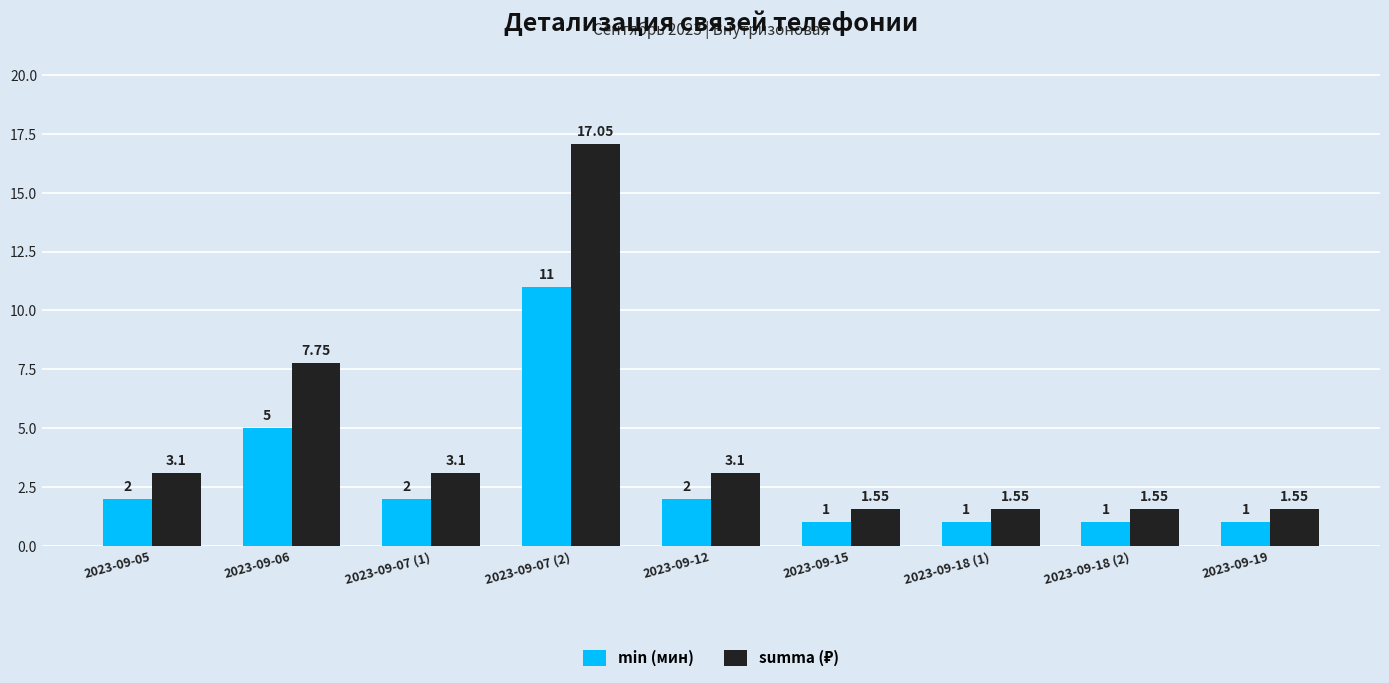

What is the average value of the min (мин) series?

2.9